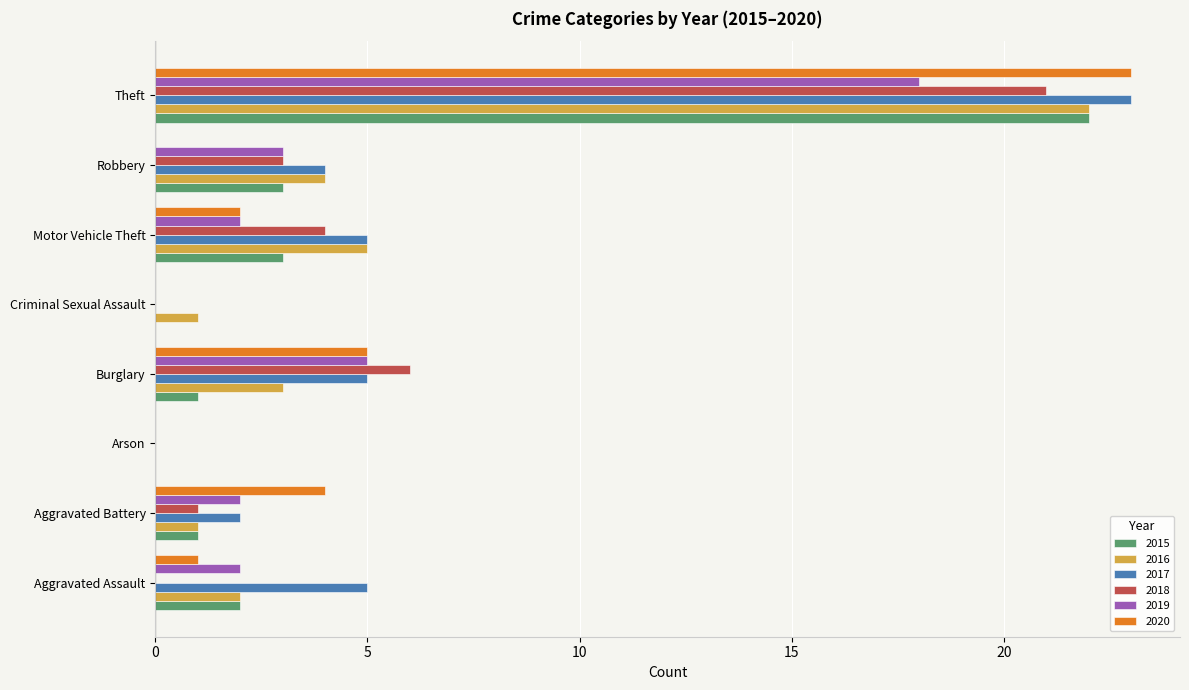

The value of 2019 at Aggravated Battery is 3. True or false?

False